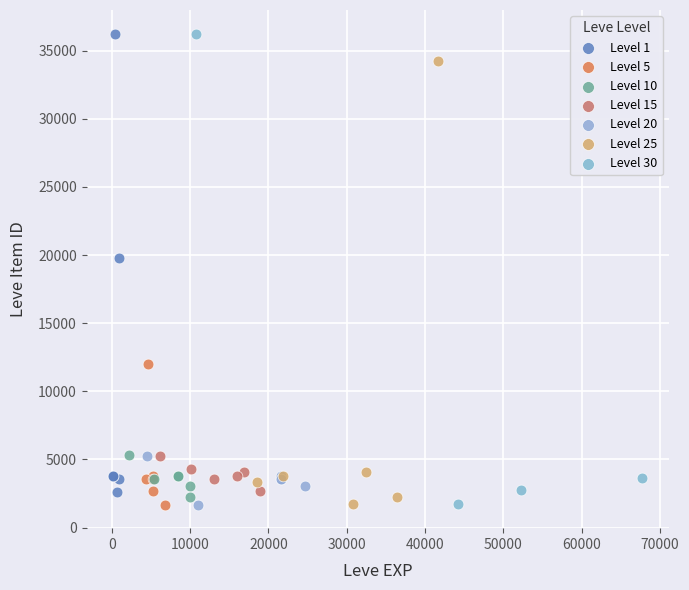

What are all the series names shown in the legend?

Level 1, Level 5, Level 10, Level 15, Level 20, Level 25, Level 30